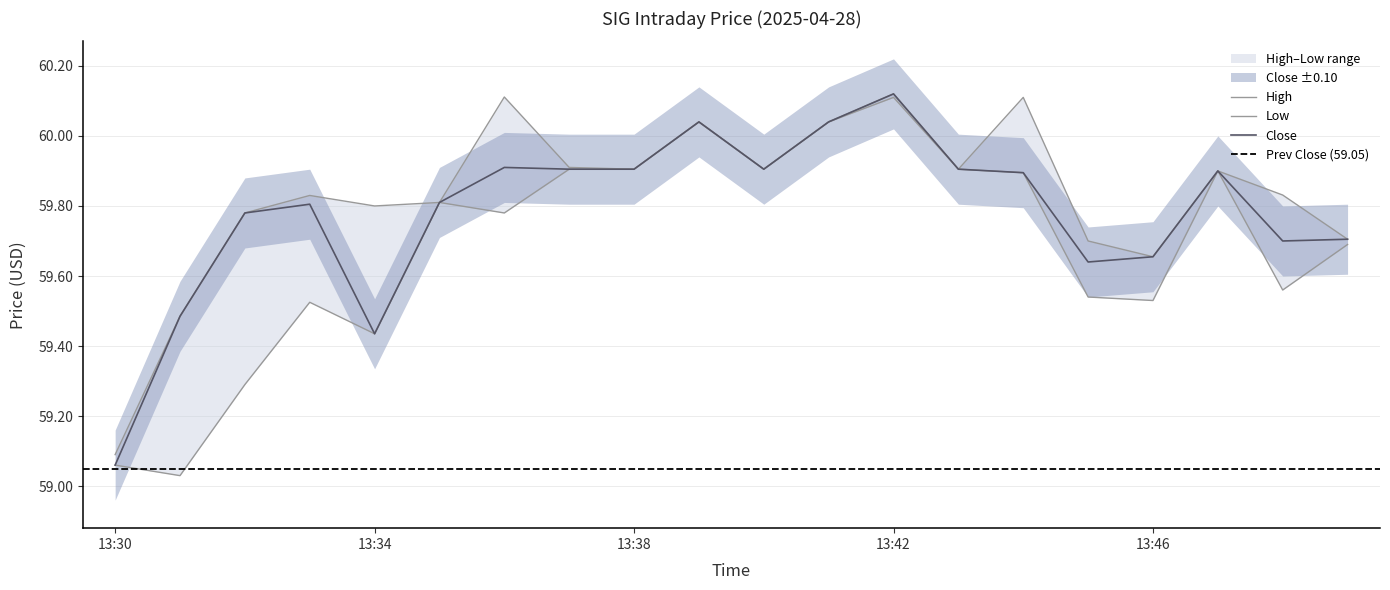

What is the difference between the maximum and minimum values in the Low series?

1.1